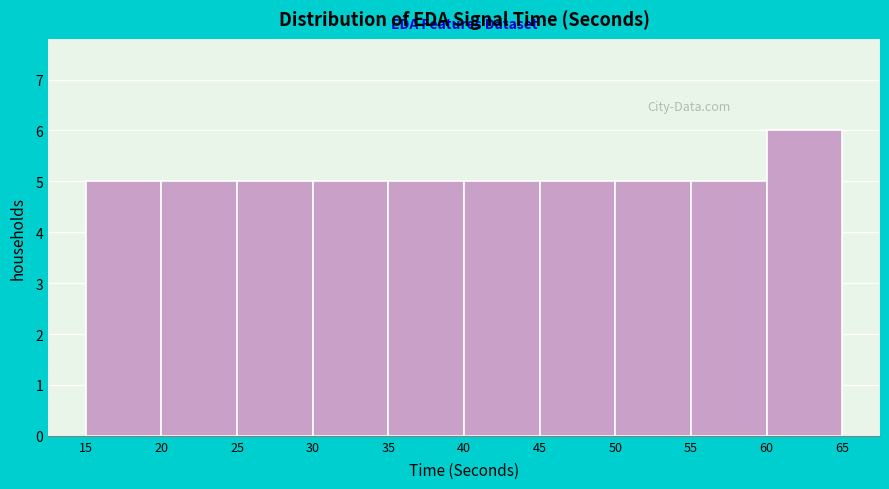

What is the height of the bar covering 20 to 25 on the x-axis? The values are not printed on the chart, so give them approximately, as read against the axis.

5